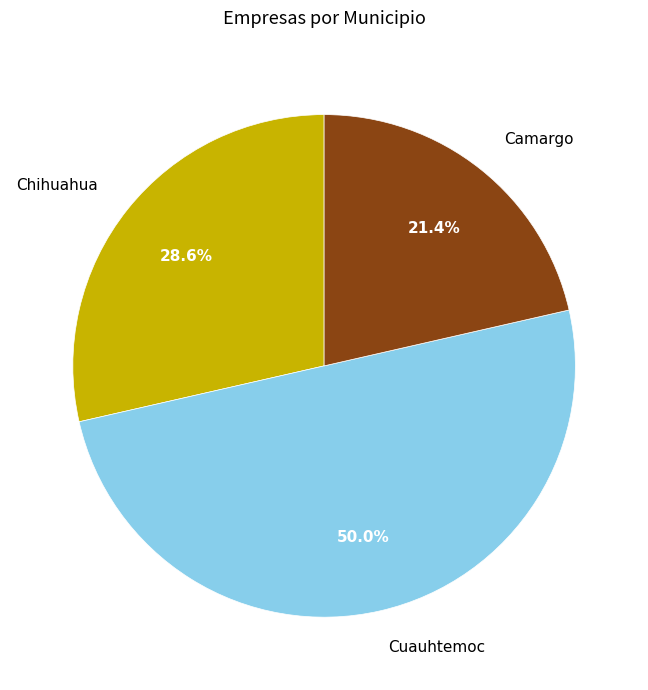

Is Chihuahua the majority of the pie?

No